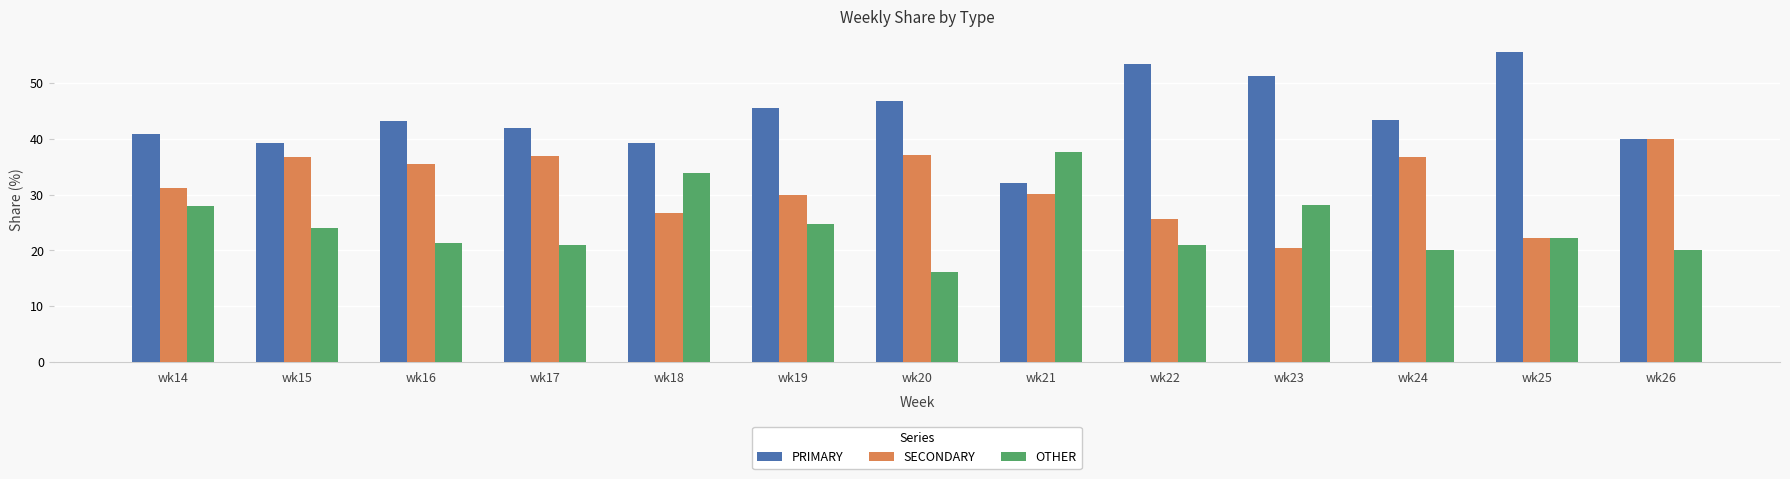

What is the sum of the PRIMARY values at wk16 and wk22?

96.7